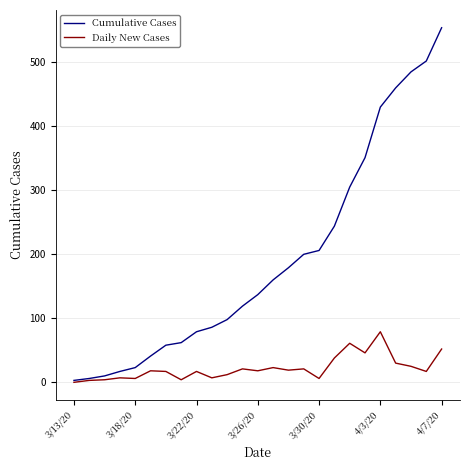

In Daily New Cases, how many points are lower than both neighbors (excluding endpoints)?

8